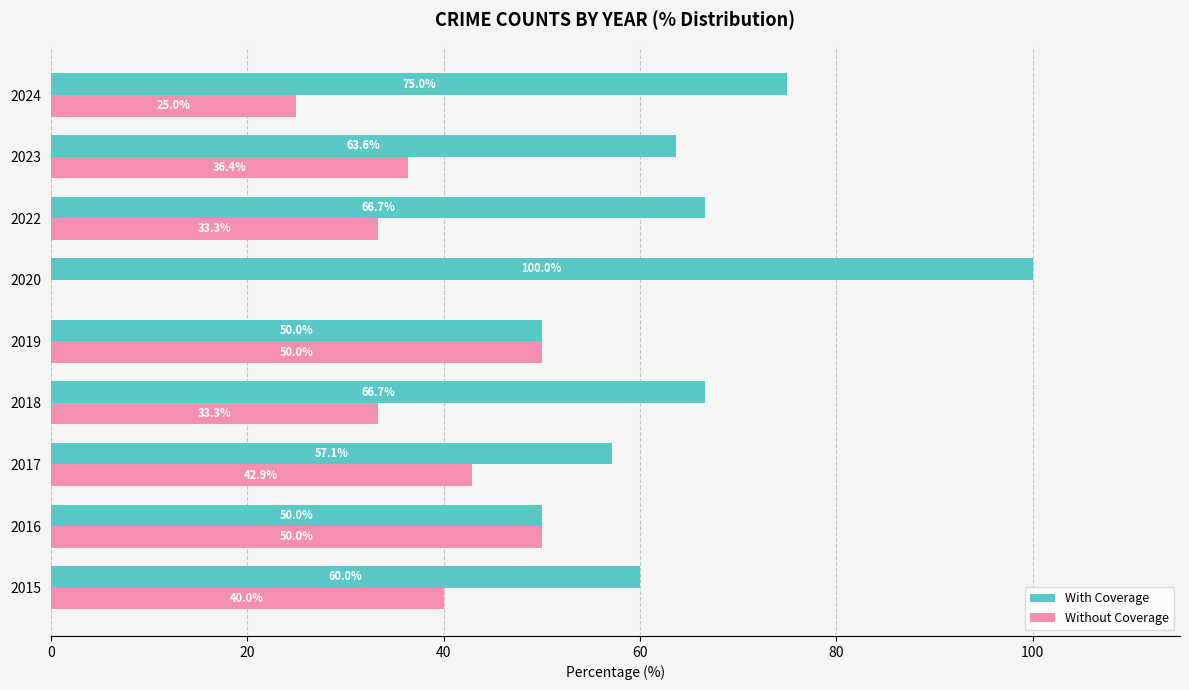

How many positive values does the Without Coverage series have?

8